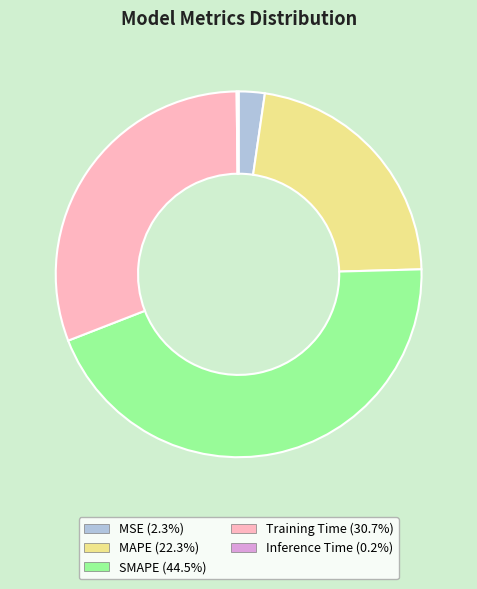

Which has a higher value, MSE or MAPE?

MAPE